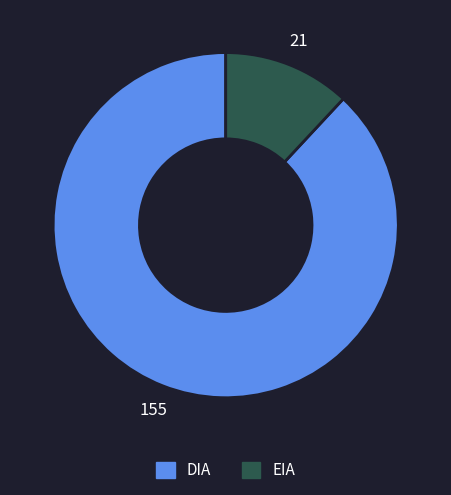

Is the sum of DIA and EIA greater than half?

Yes